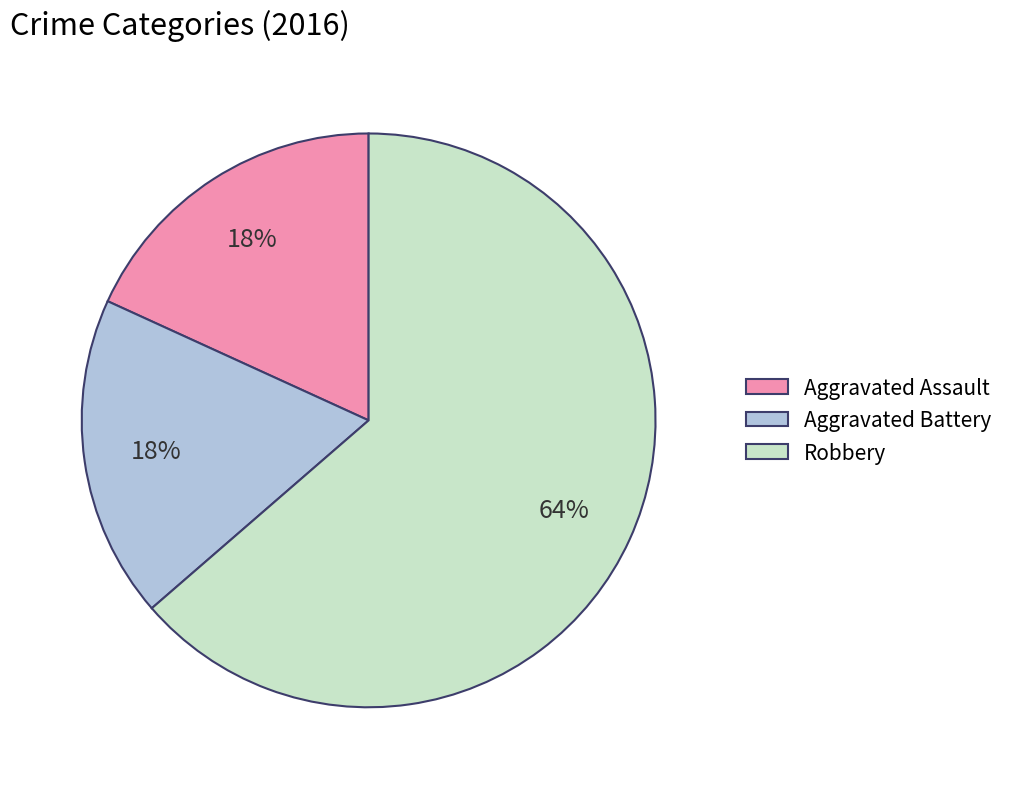

To the nearest percent, what is the combined percentage of Aggravated Battery and Robbery?

82%